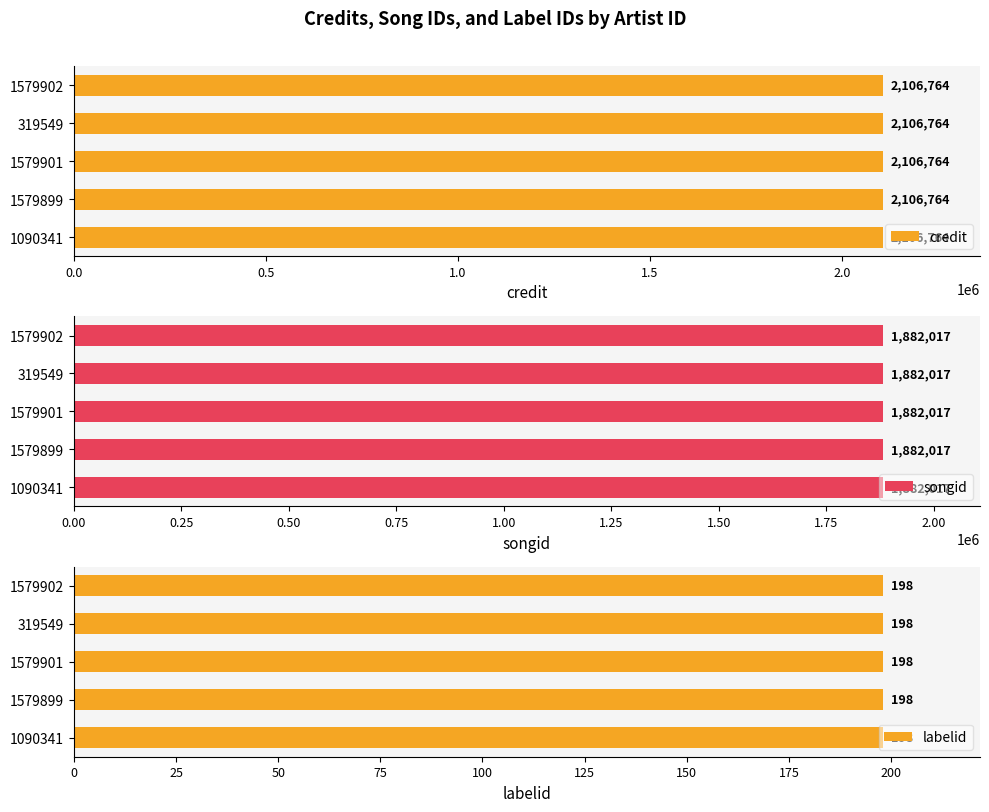

Between 1579899 and 1579902, which series saw the biggest shift?

credit